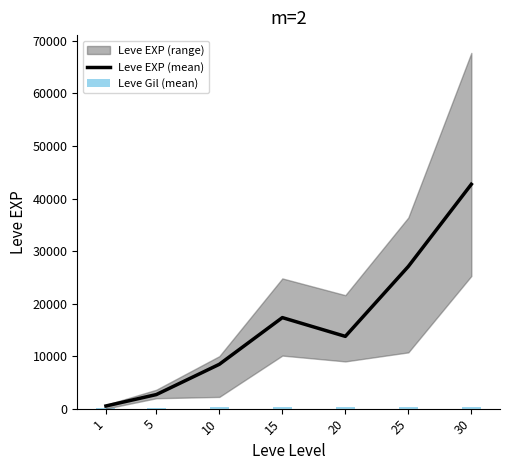

At which label does Leve EXP (mean) reach its peak?

30